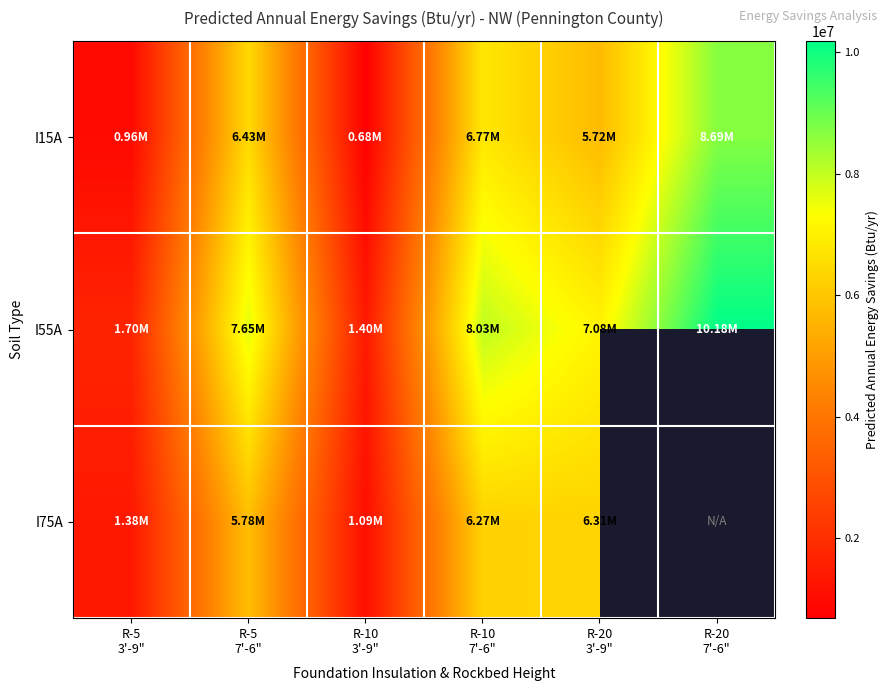

What is the lowest value of the I55A series?

1403515.0